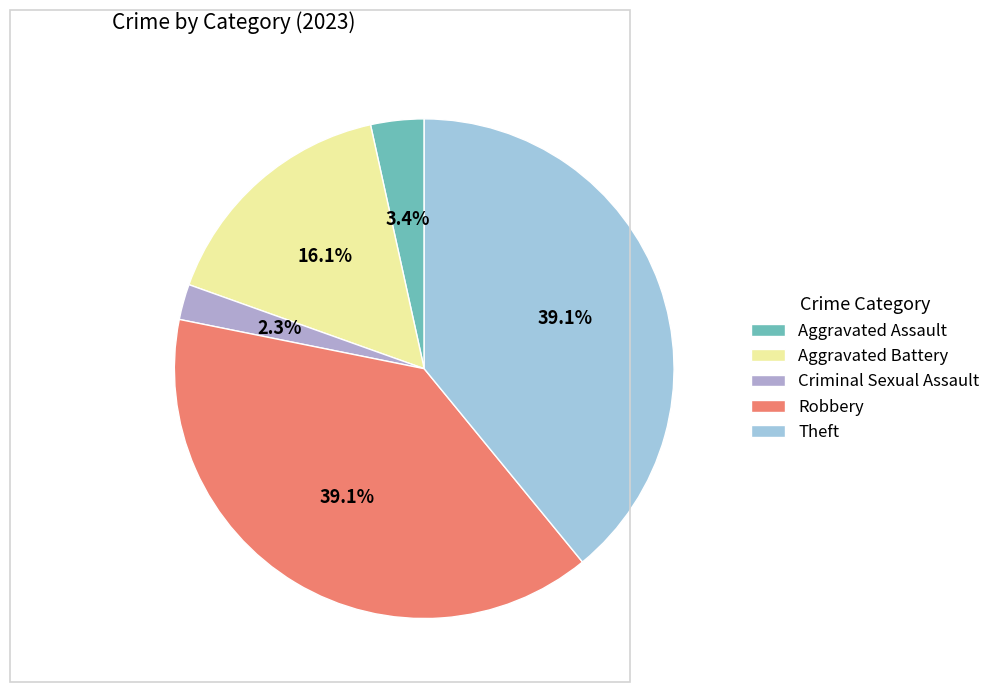

Is it true that Aggravated Assault is 3% of the pie?

True